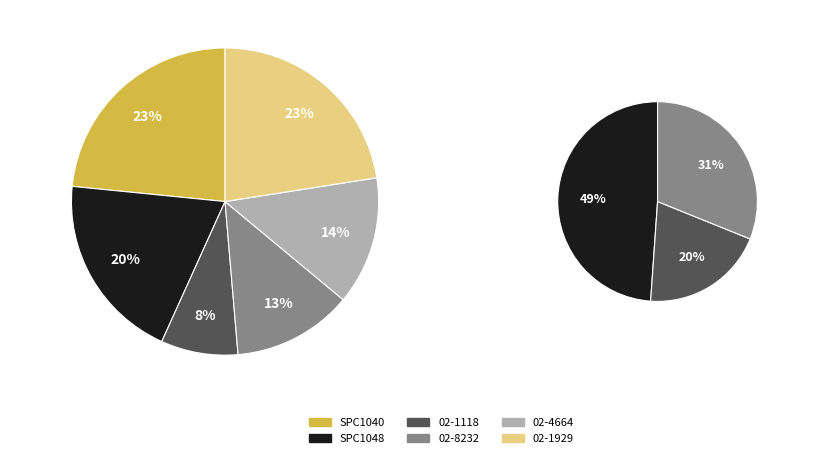

What percentage is NOT represented by 02-1929?

77.5%